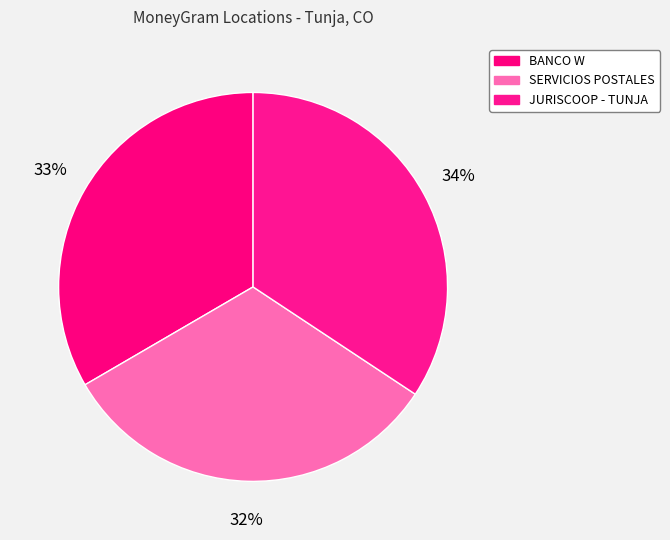

How many segments does this pie chart have?

3